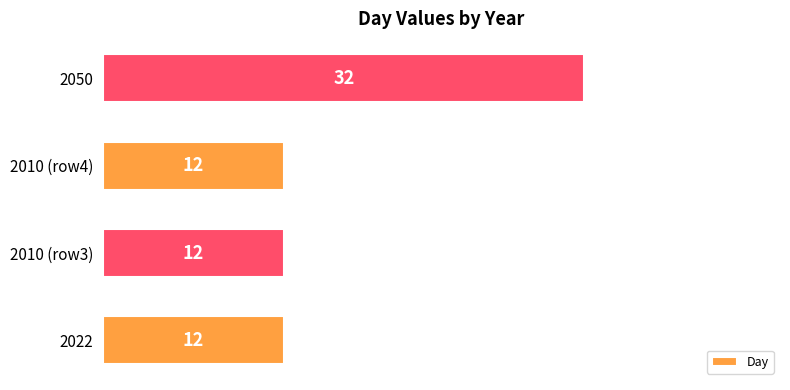

How many values are between 12 and 32?

4